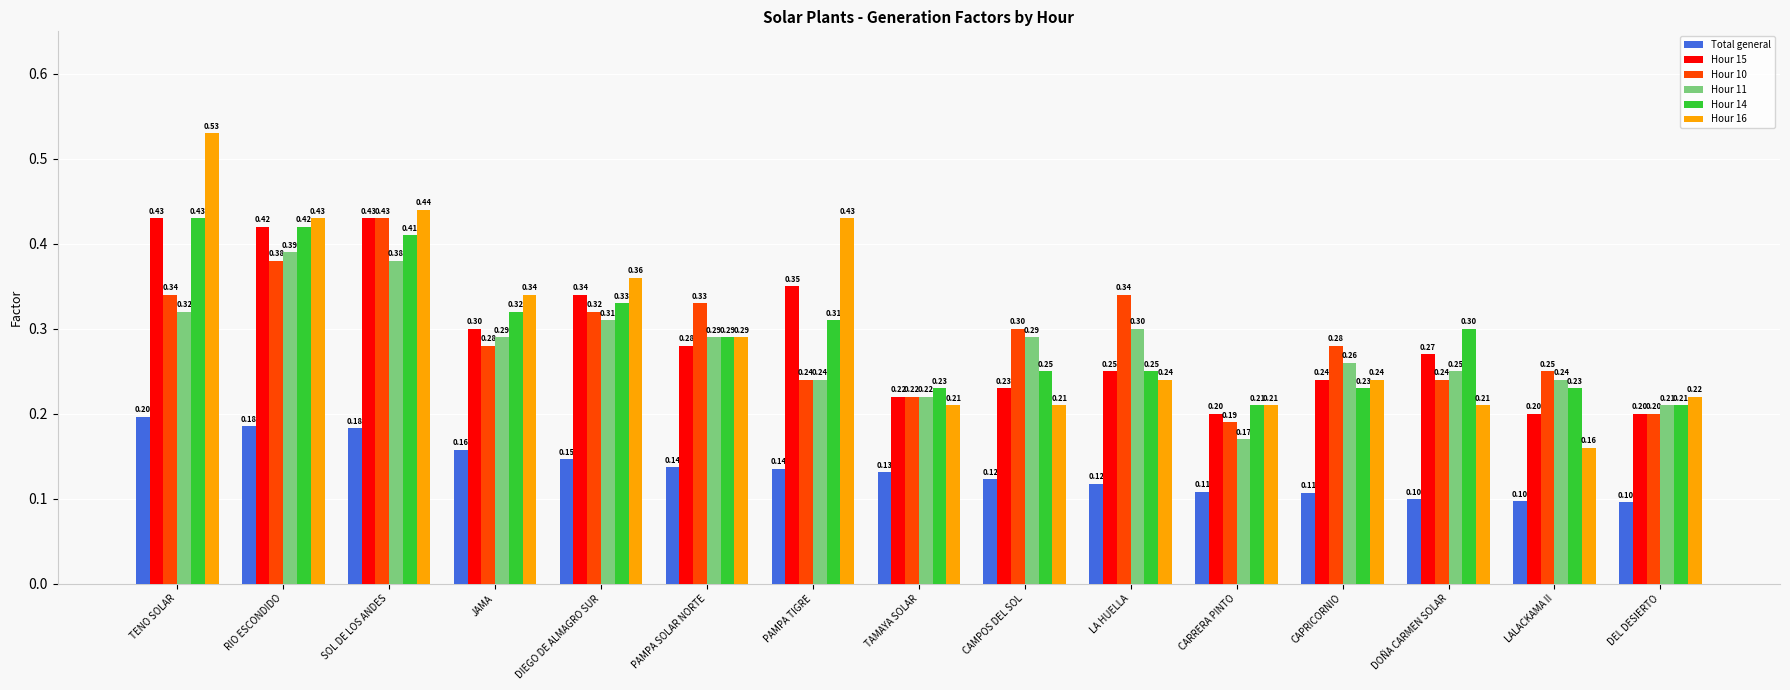

Which series has the largest total across all categories?

Hour 16